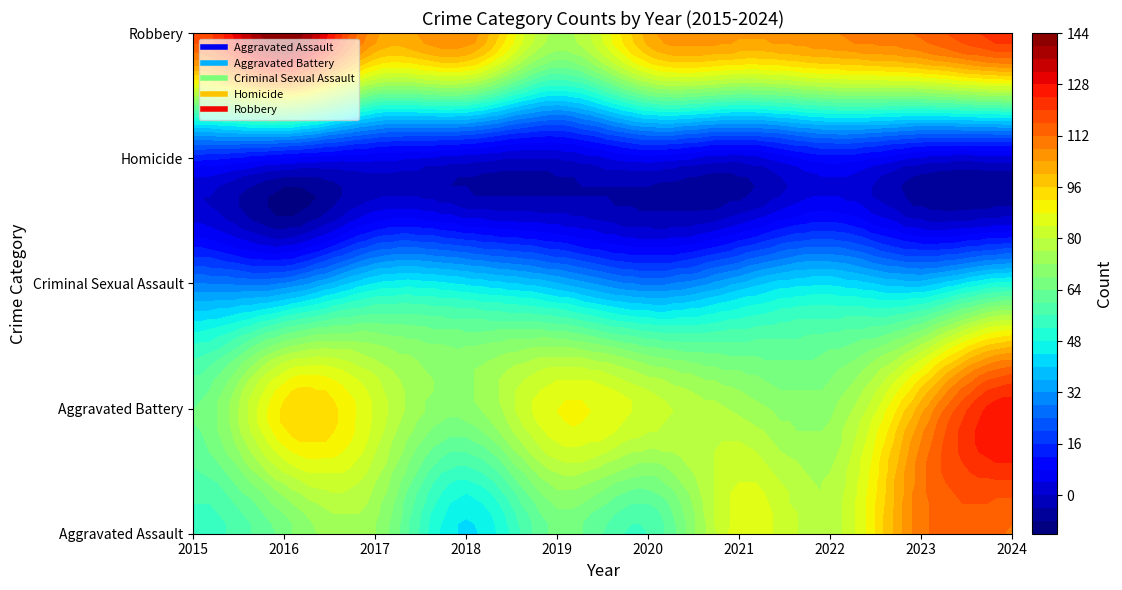

Between 2023 and 2015, which is larger?

2023